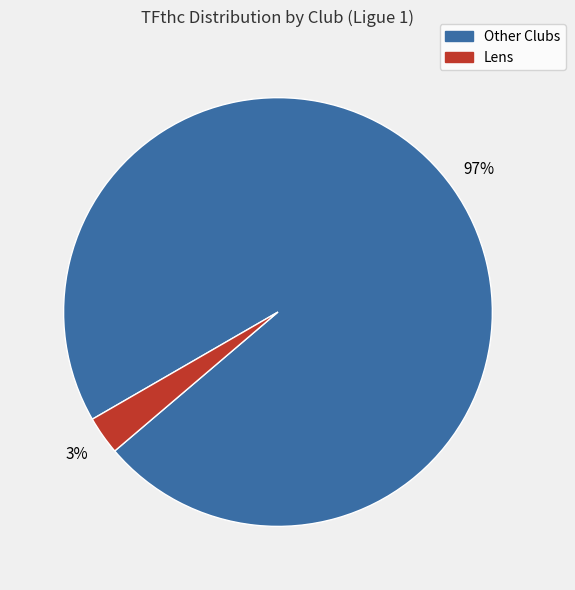

To the nearest percent, what is the average slice percentage?

50%